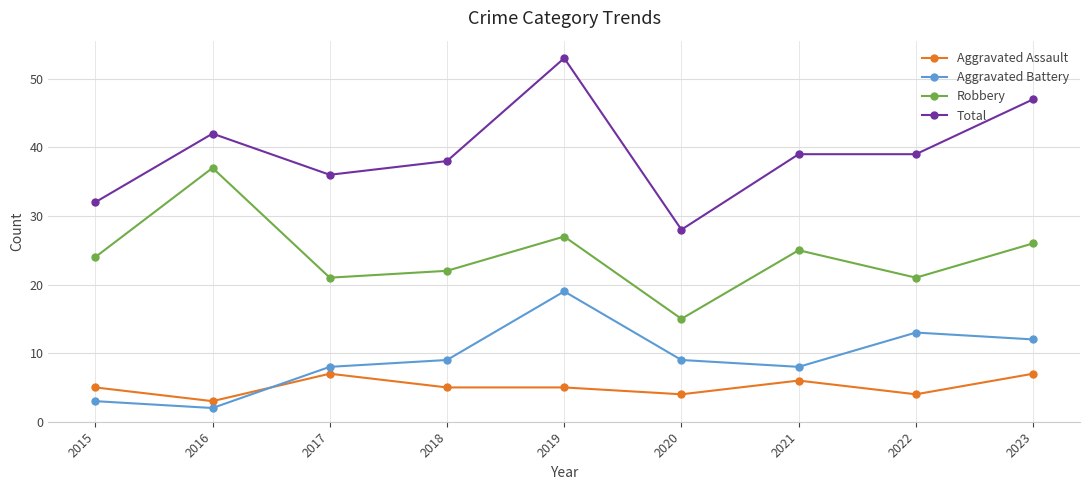

True or false: Robbery has a value of 36 at 2017.

False